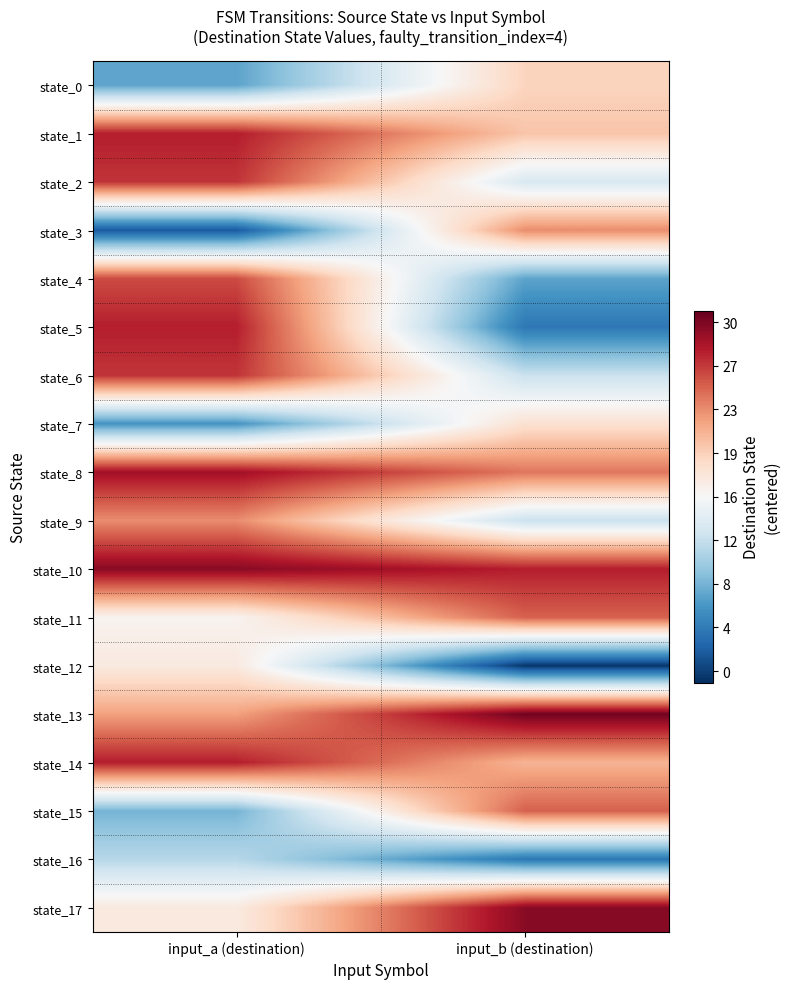

At which category does the chart reach its minimum across all series?

input_b (destination)